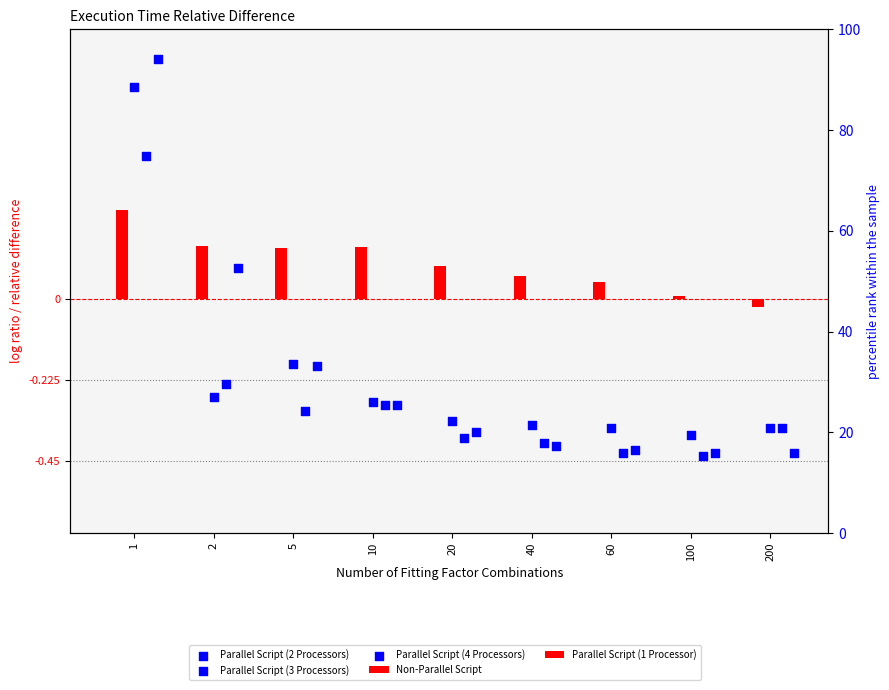

Which series reaches the maximum Y coordinate?

Parallel Script (4 Processors)